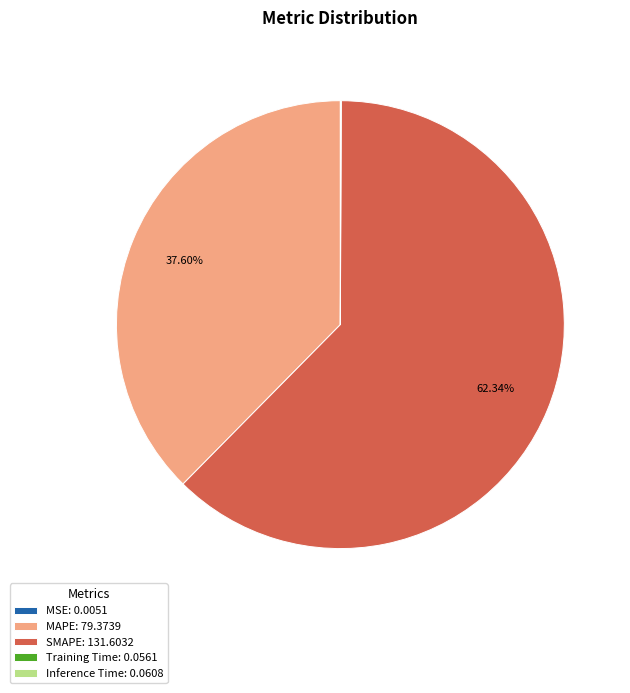

Which category has the biggest portion of the pie?

SMAPE